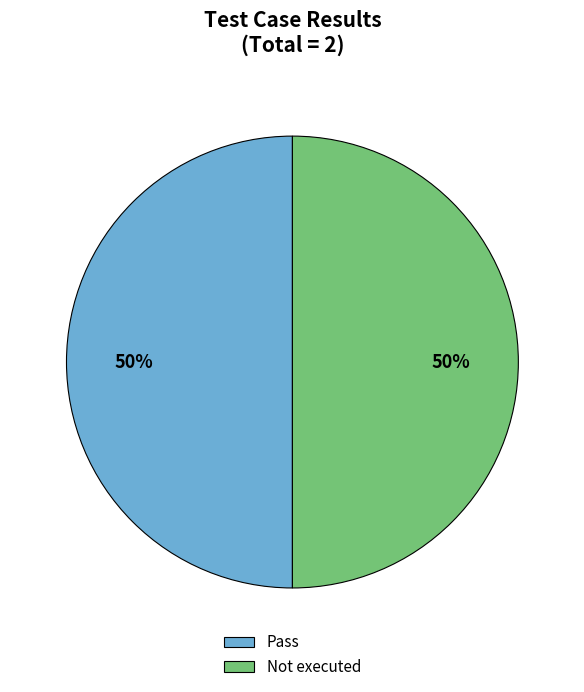

Combined, do Pass and Not executed account for over 50%?

Yes